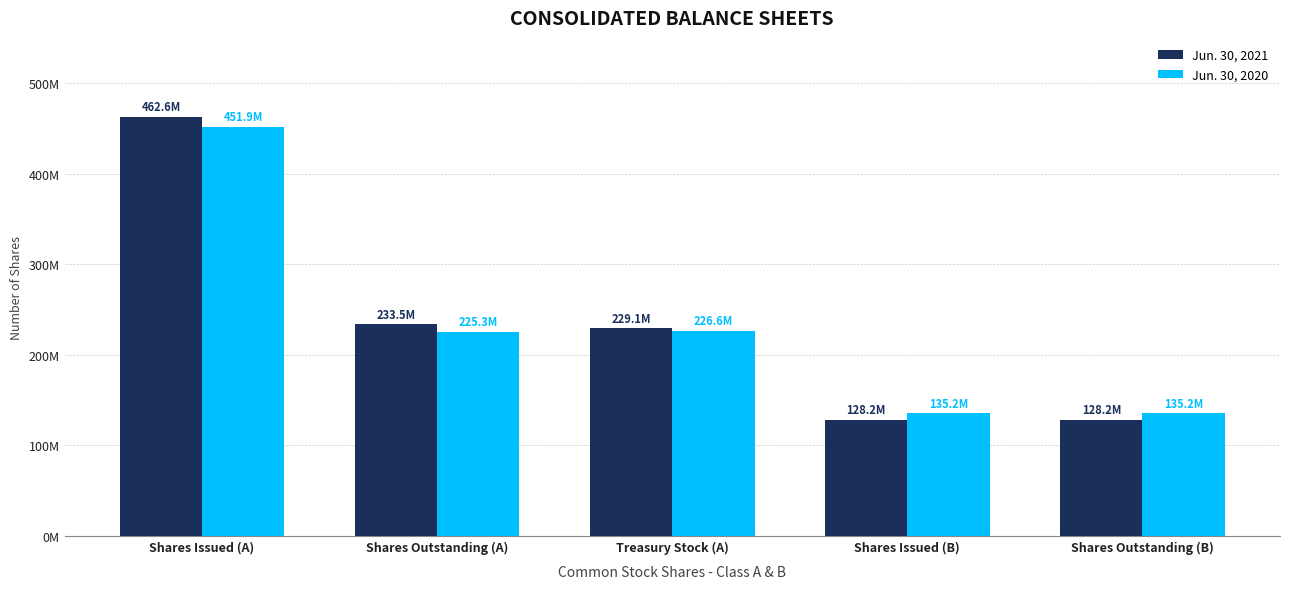

What are all the series names shown in the legend?

Jun. 30, 2021, Jun. 30, 2020